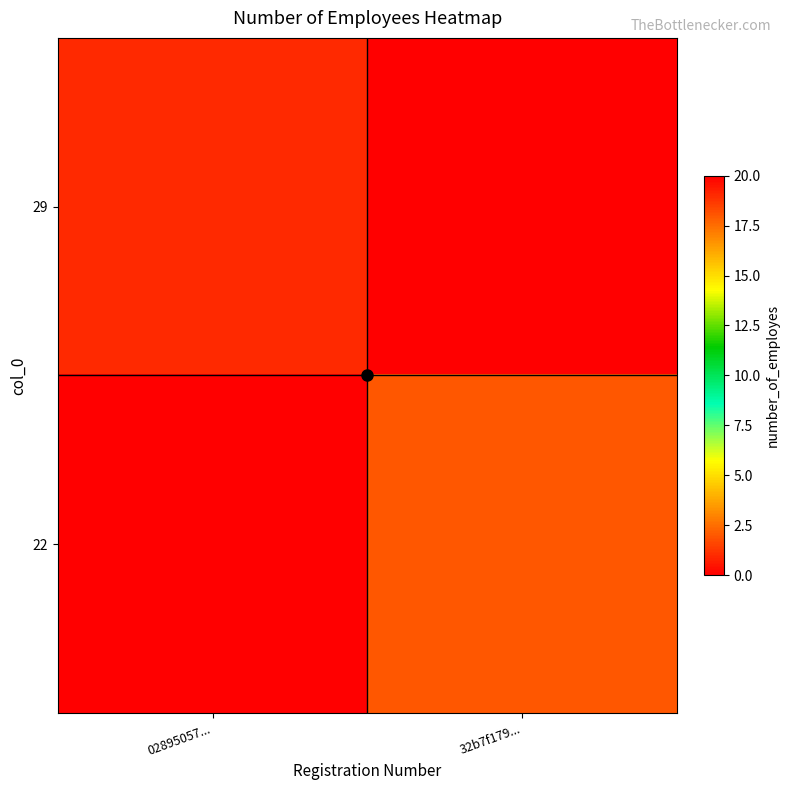

Rank the series by their average value, from lowest to highest.

22, 29